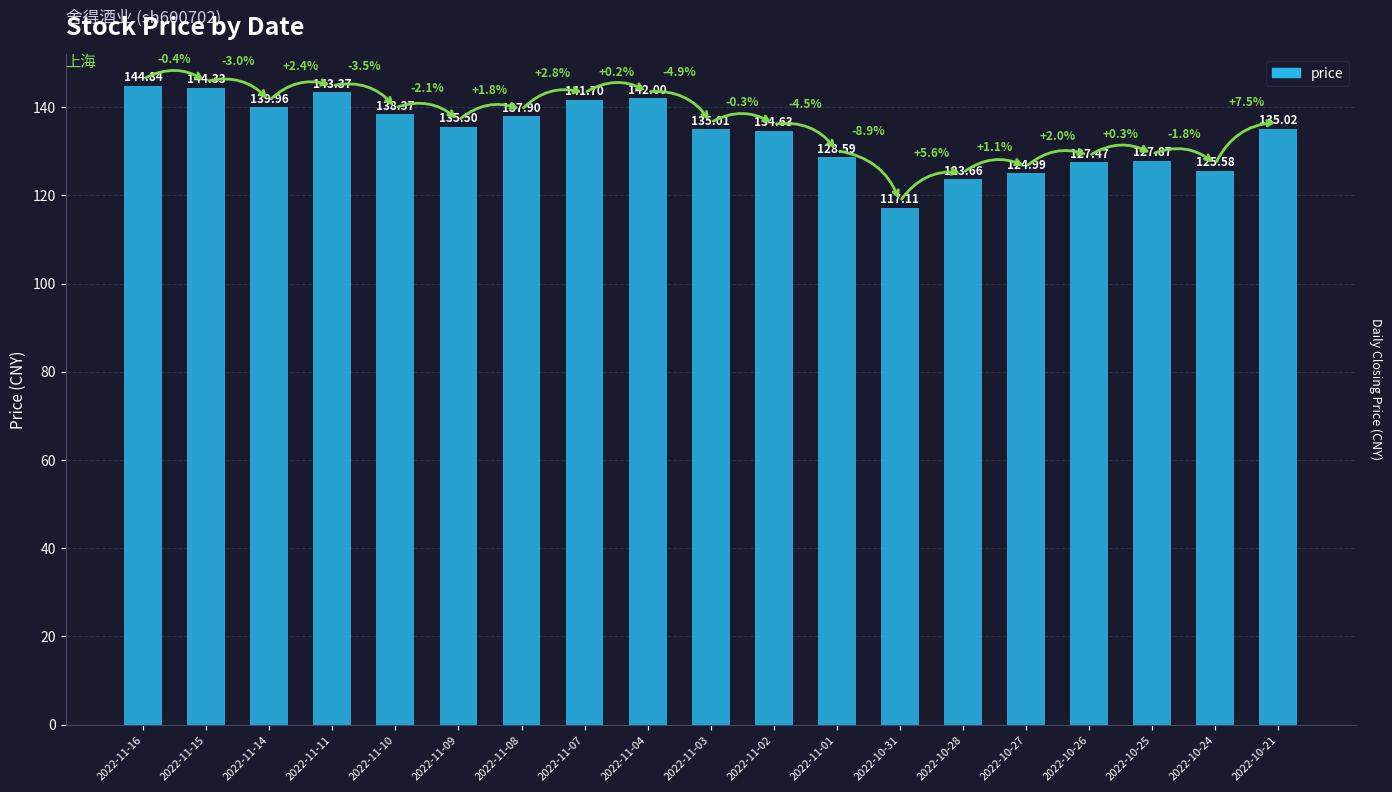

How many values are below 135?

8